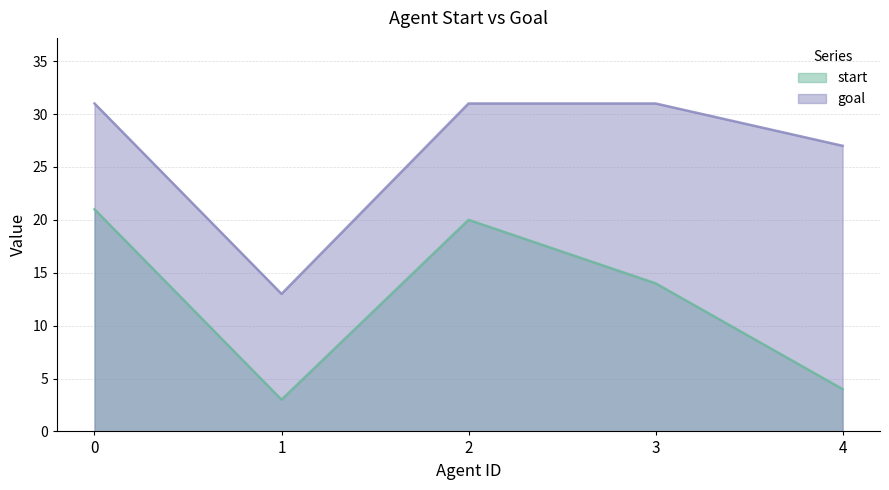

What is the difference between the maximum and minimum values in the start series?

18